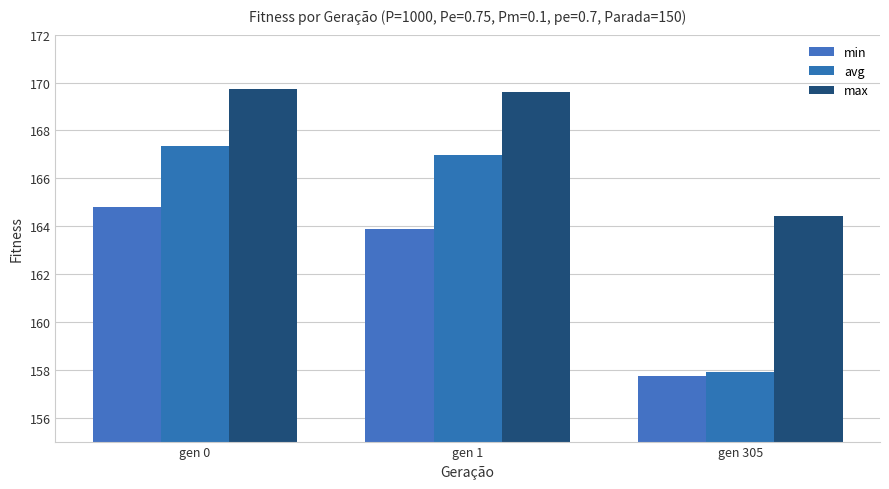

What are all the series names shown in the legend?

min, avg, max